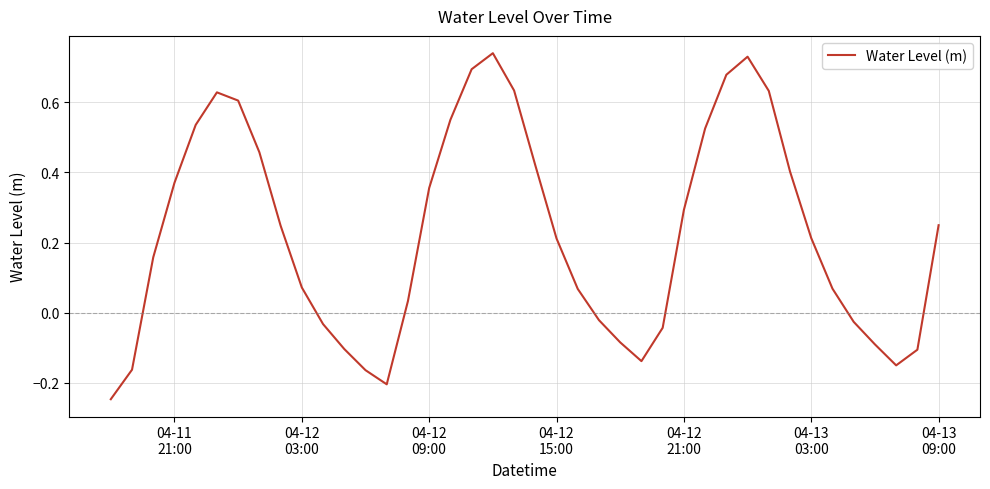

What is the difference between the maximum and minimum values?

1.0